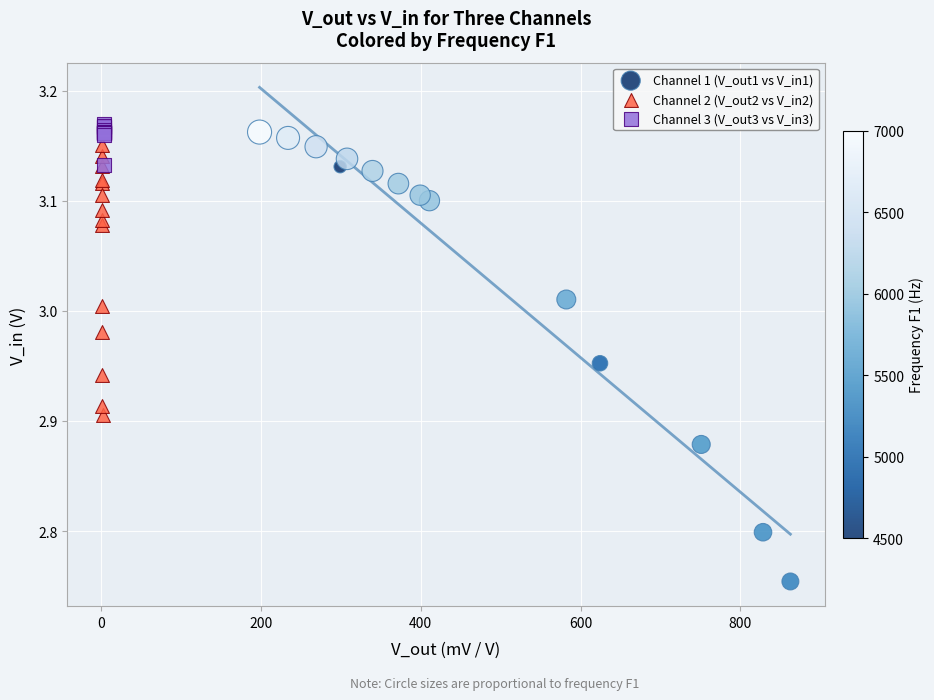

Which series reaches the maximum Y coordinate?

Channel 3 (V_out3 vs V_in3)